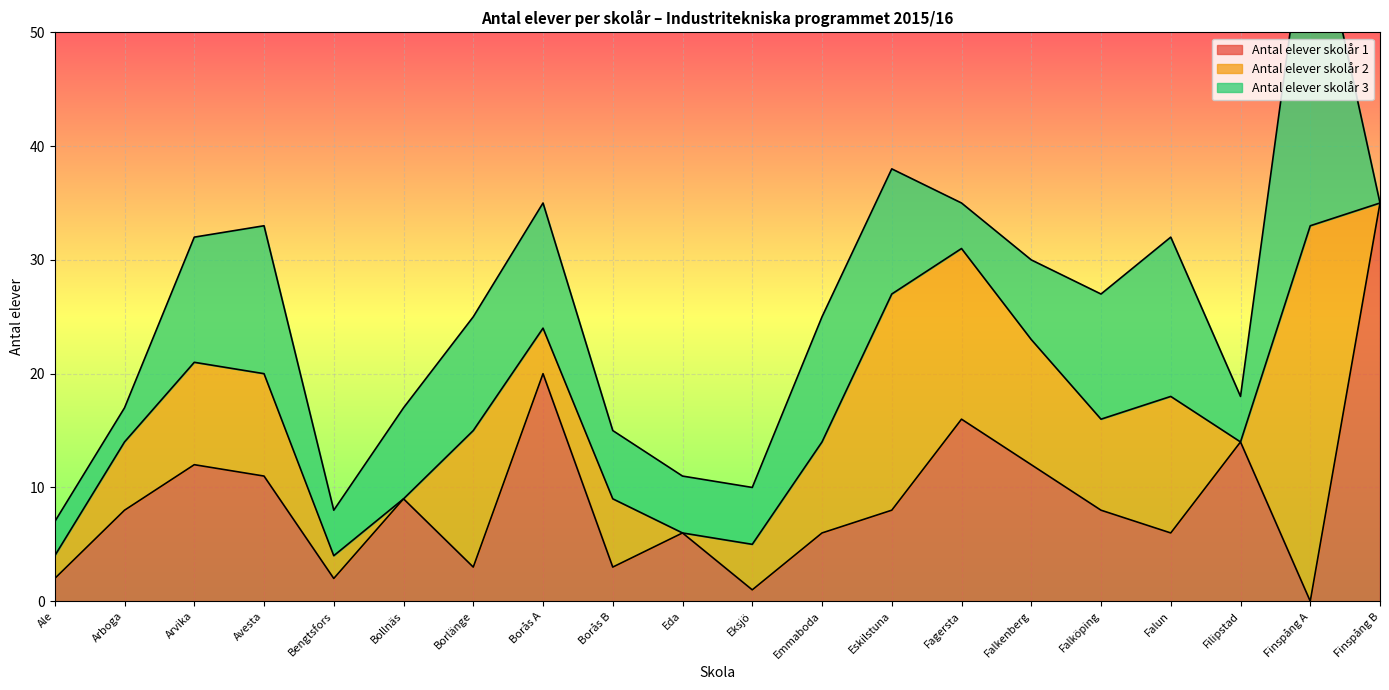

List the labels in order of Antal elever skolår 3 value, smallest first.

Finspång B, Ale, Arboga, Bengtsfors, Fagersta, Filipstad, Eda, Eksjö, Borås B, Falkenberg, Bollnäs, Borlänge, Arvika, Borås A, Emmaboda, Eskilstuna, Falköping, Avesta, Falun, Finspång A